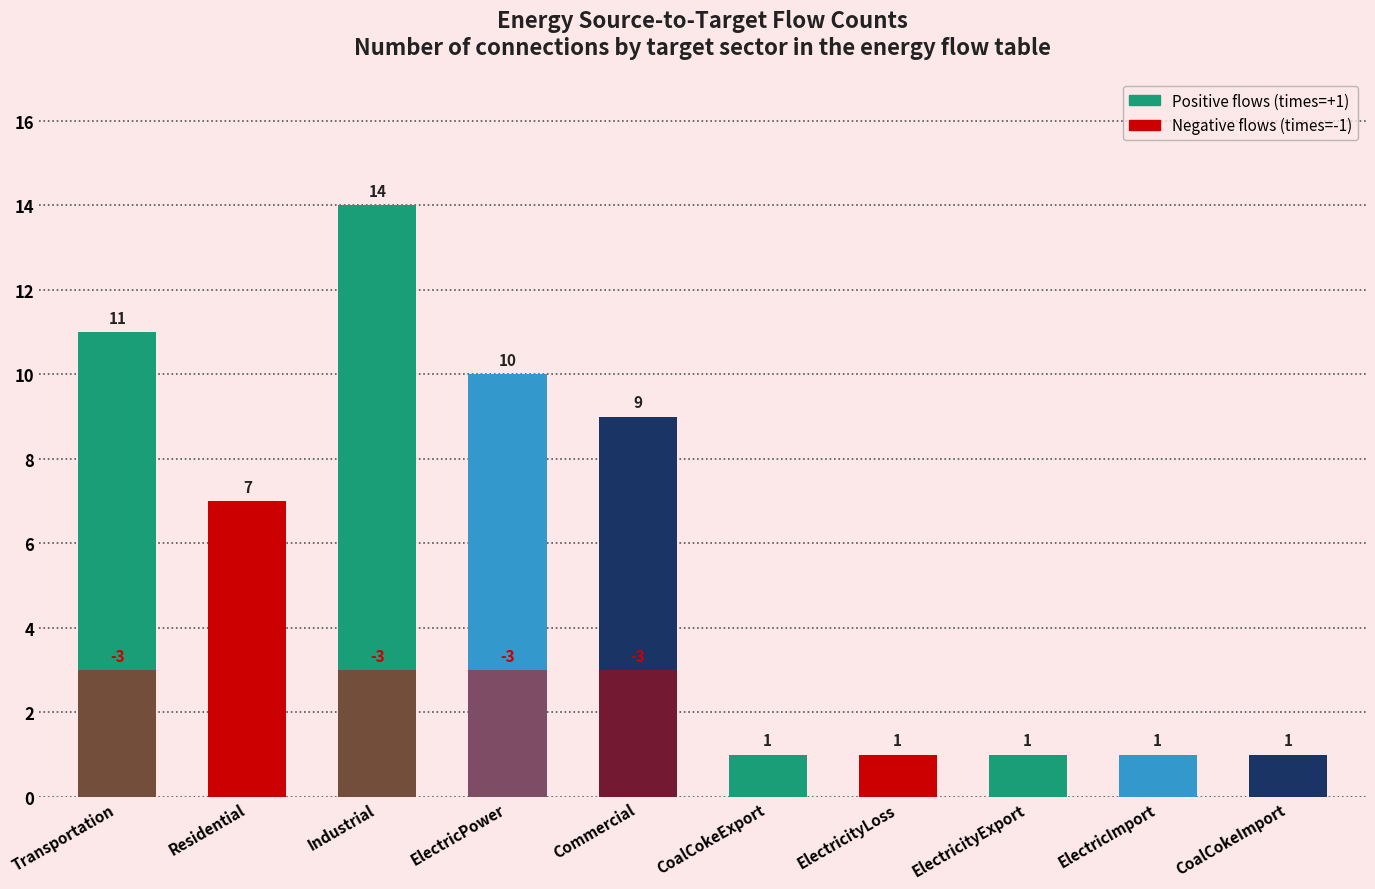

At which label does Positive flows (times=+1) reach its peak?

Industrial